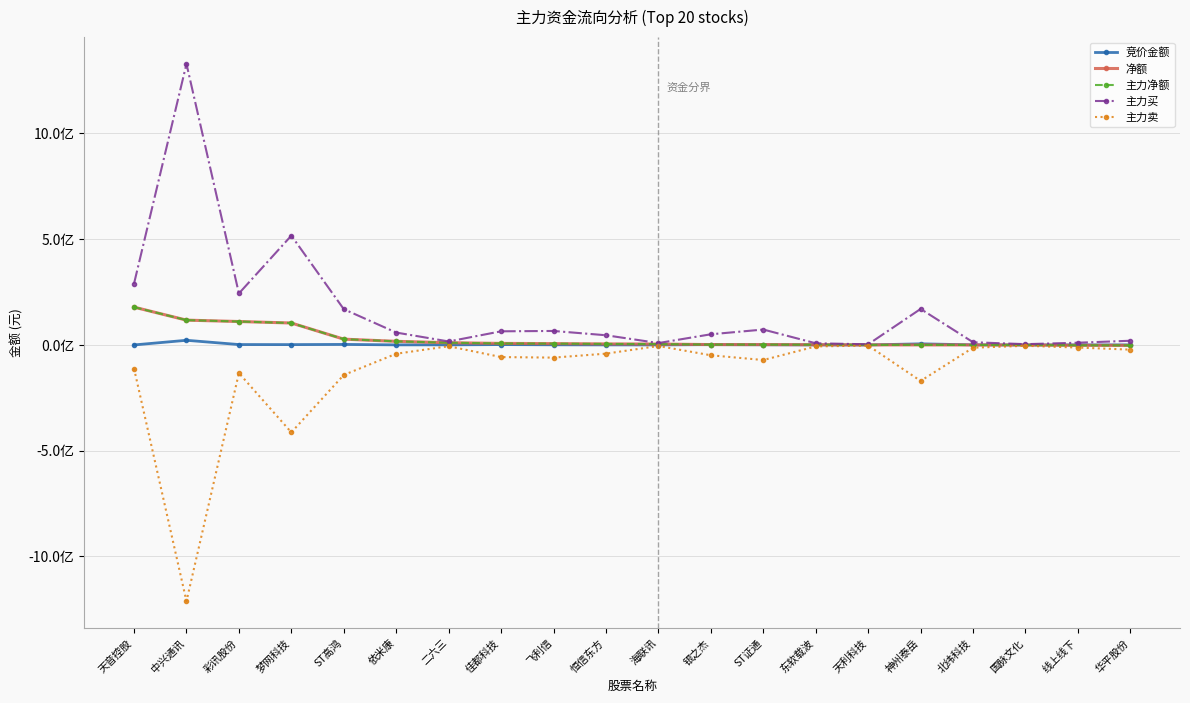

True or false: 主力买 and 主力卖 cross at least once.

False